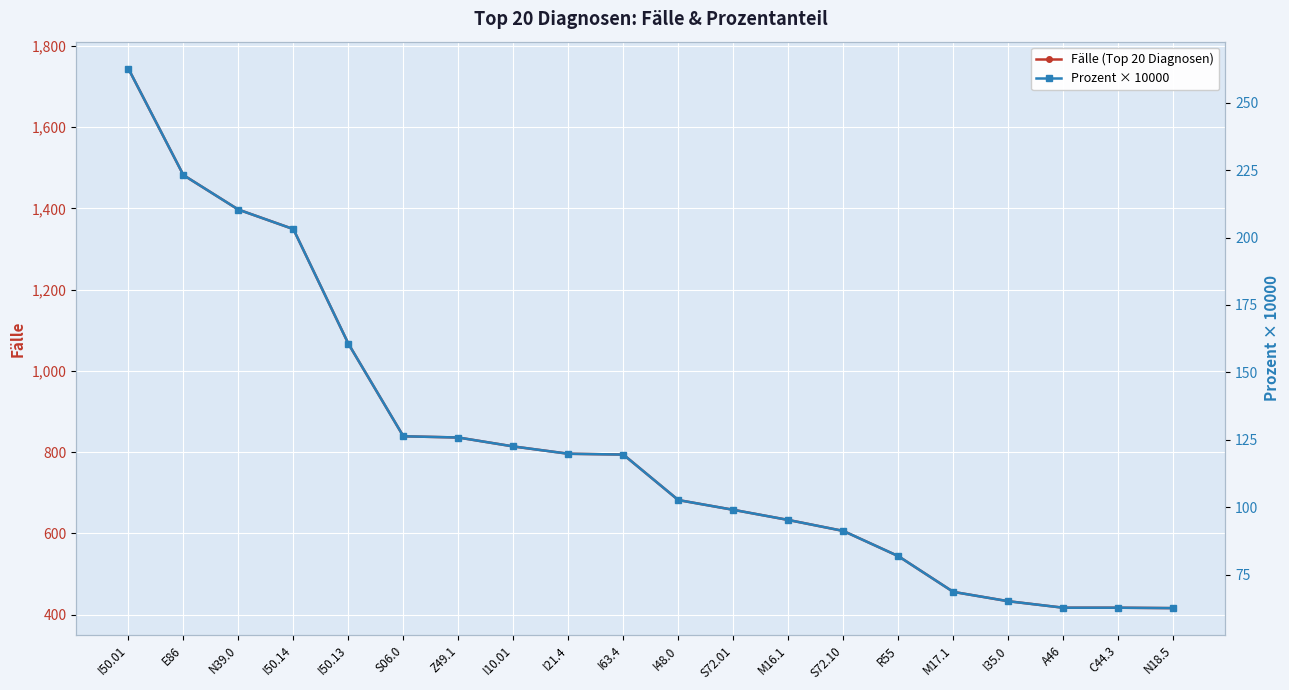

At which category does the chart reach its peak across all series?

I50.01